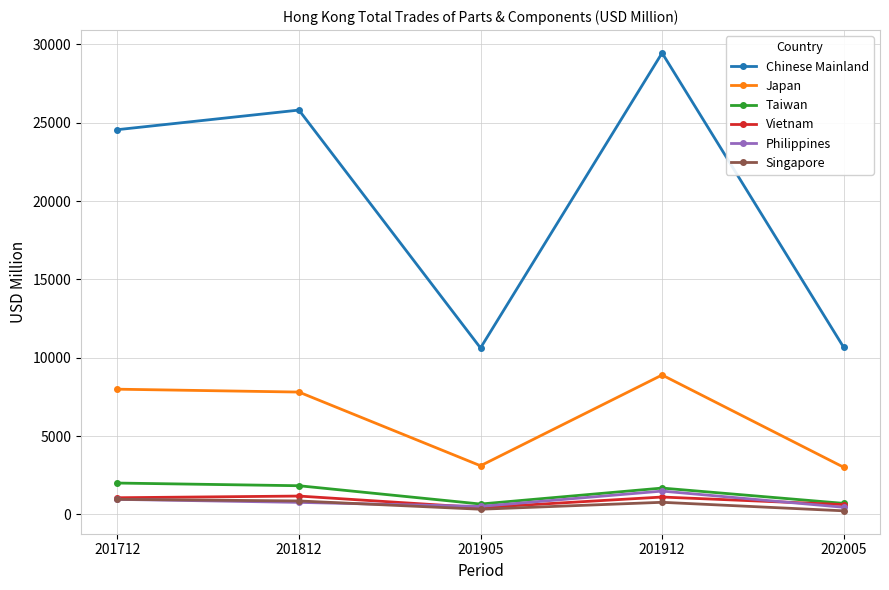

In Philippines, how many points are lower than both neighbors (excluding endpoints)?

1